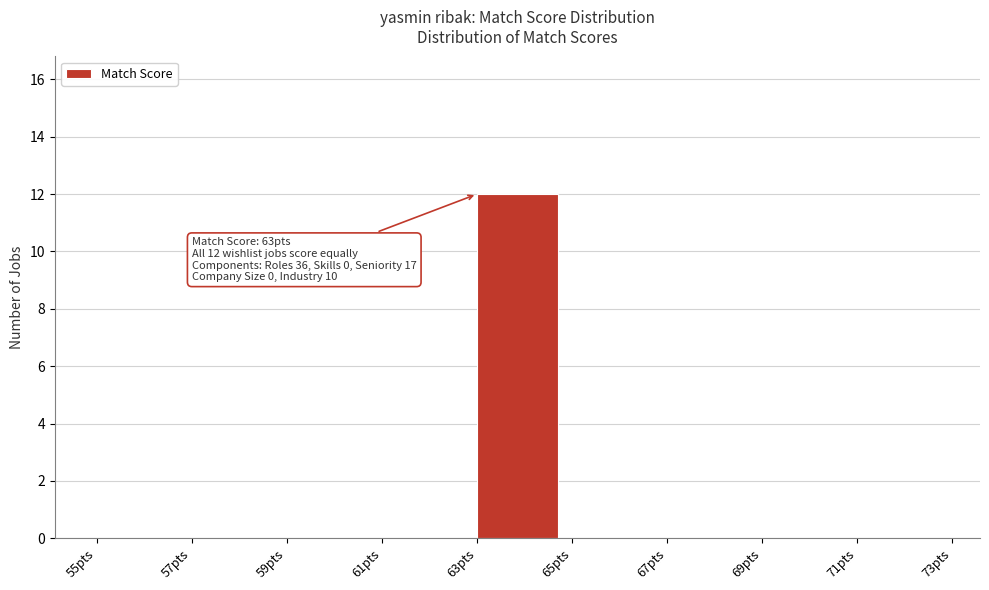

Which range on the x-axis has the tallest bar?

63 to 65